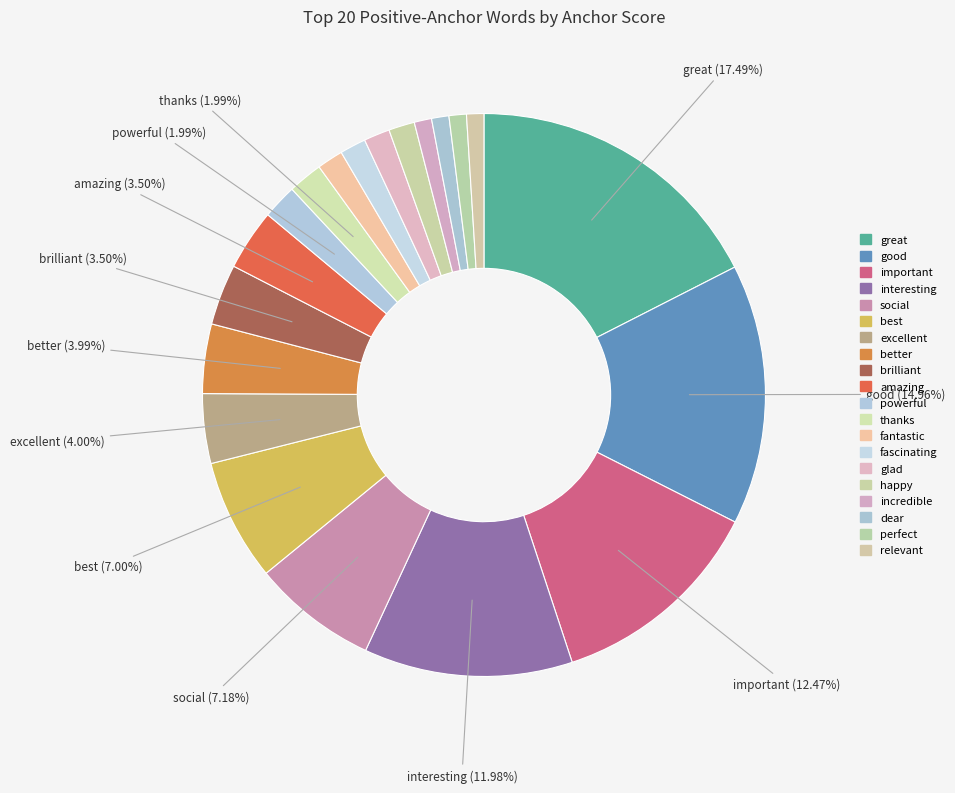

How many slices are in this pie chart?

20